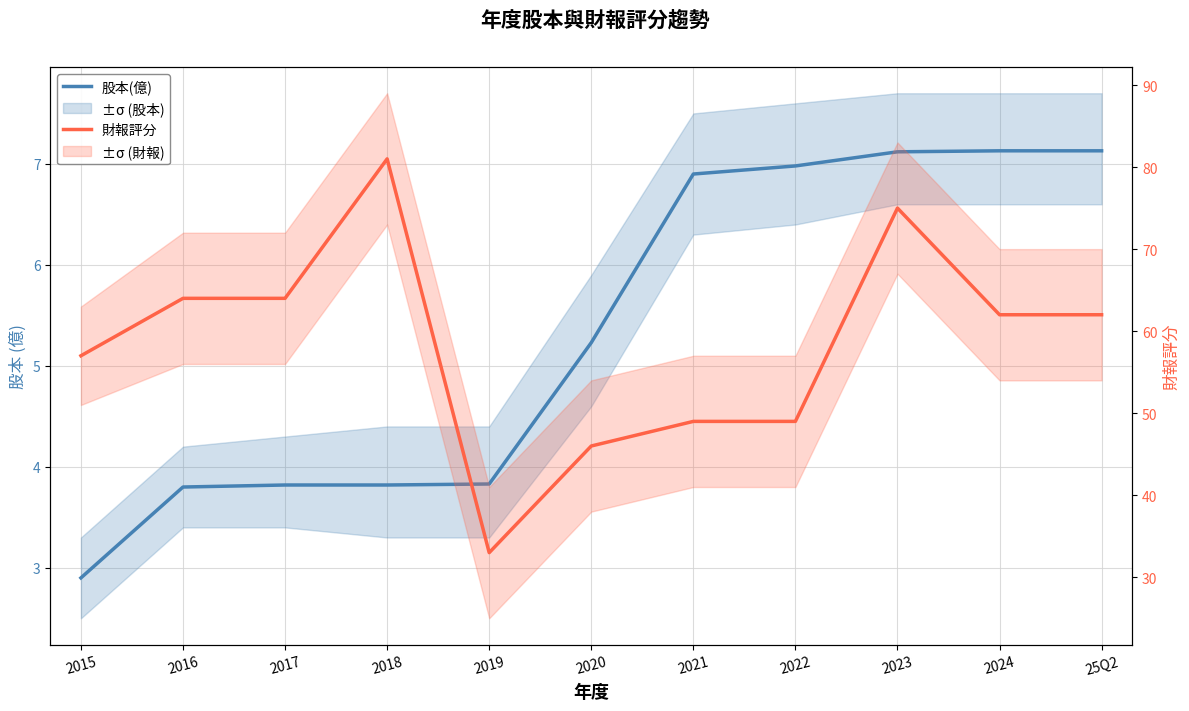

What is the lowest value of the 財報評分 series?

33.0